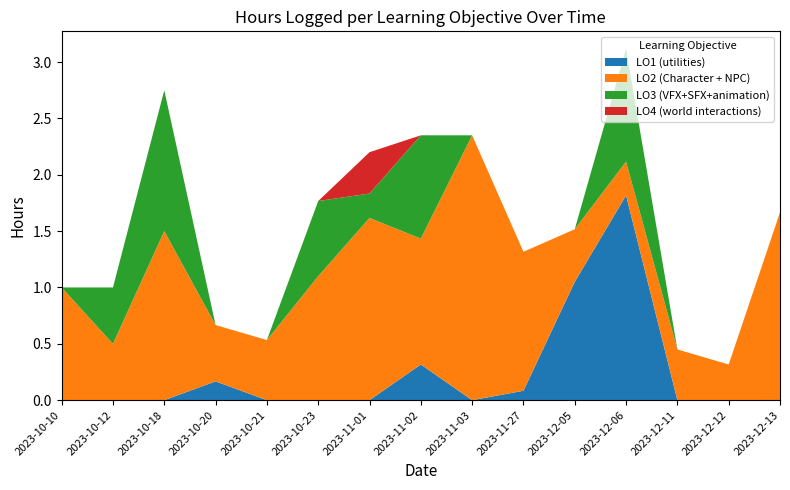

Reading left to right, extract all data points from this chart.

LO1 (utilities): 2023-10-10=0.0	2023-10-12=0.0	2023-10-18=0.0	2023-10-20=0.2	2023-10-21=0.0	2023-10-23=0.0	2023-11-01=0.0	2023-11-02=0.3	2023-11-03=0.0	2023-11-27=0.1	2023-12-05=1.1	2023-12-06=1.8	2023-12-11=0.0	2023-12-12=0.0	2023-12-13=0.0
LO2 (Character + NPC): 2023-10-10=1.0	2023-10-12=0.5	2023-10-18=1.5	2023-10-20=0.5	2023-10-21=0.5	2023-10-23=1.1	2023-11-01=1.6	2023-11-02=1.1	2023-11-03=2.4	2023-11-27=1.2	2023-12-05=0.5	2023-12-06=0.3	2023-12-11=0.5	2023-12-12=0.3	2023-12-13=1.7
LO3 (VFX+SFX+animation): 2023-10-10=0.0	2023-10-12=0.5	2023-10-18=1.2	2023-10-20=0.0	2023-10-21=0.0	2023-10-23=0.7	2023-11-01=0.2	2023-11-02=0.9	2023-11-03=0.0	2023-11-27=0.0	2023-12-05=0.0	2023-12-06=1.0	2023-12-11=0.0	2023-12-12=0.0	2023-12-13=0.0
LO4 (world interactions): 2023-10-10=0.0	2023-10-12=0.0	2023-10-18=0.0	2023-10-20=0.0	2023-10-21=0.0	2023-10-23=0.0	2023-11-01=0.4	2023-11-02=0.0	2023-11-03=0.0	2023-11-27=0.0	2023-12-05=0.0	2023-12-06=0.0	2023-12-11=0.0	2023-12-12=0.0	2023-12-13=0.0